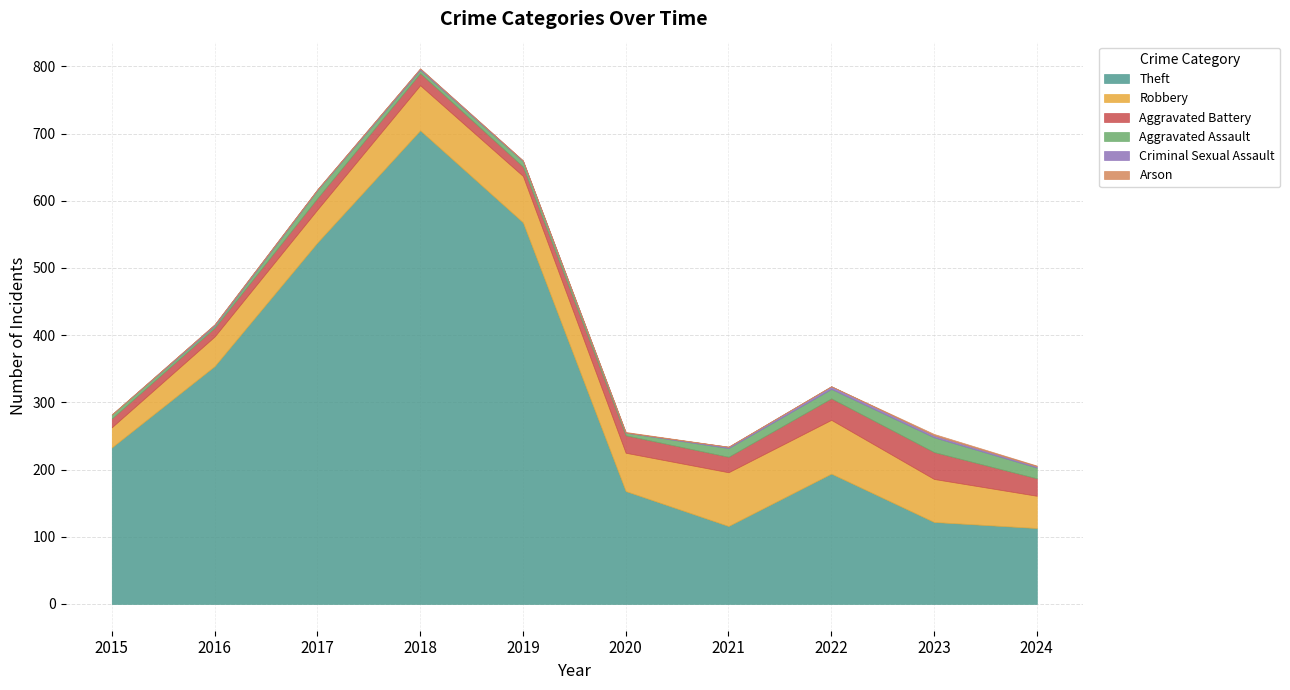

Rank the series by their maximum value, from highest to lowest.

Theft, Robbery, Aggravated Battery, Aggravated Assault, Criminal Sexual Assault, Arson